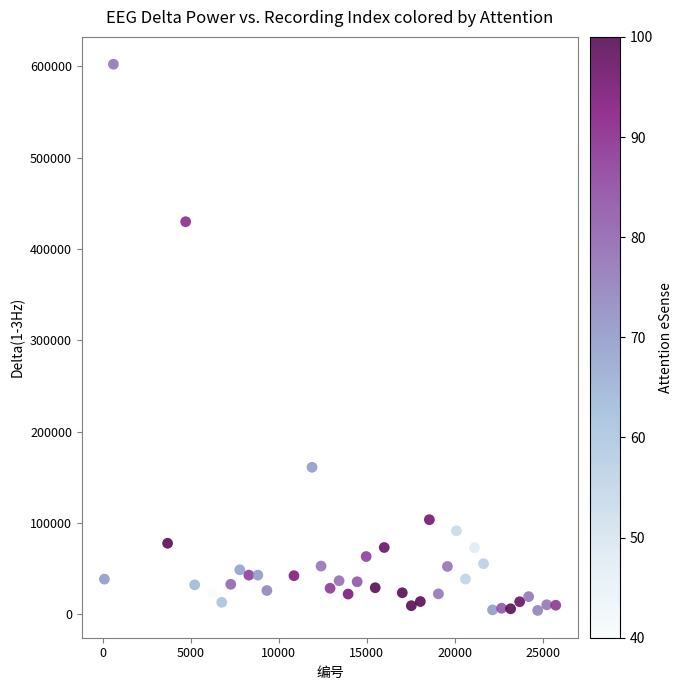

What is the range of Y values (max minus min)?

598240